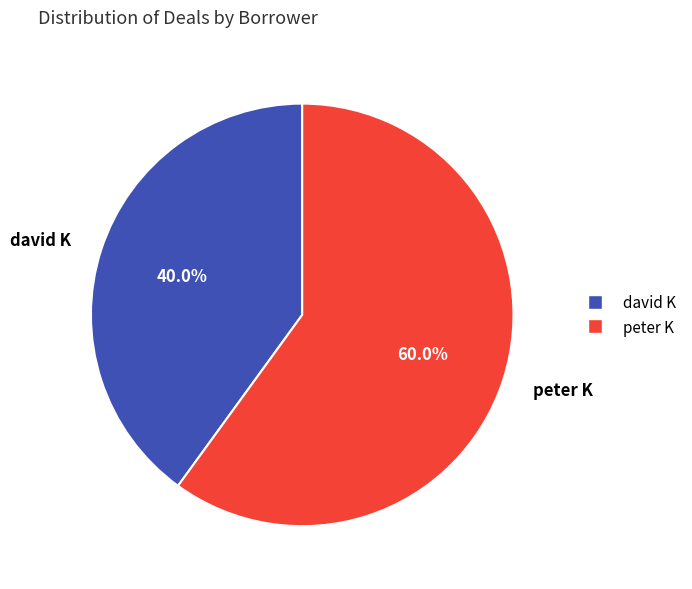

To the nearest percent, what portion does david K represent?

40%